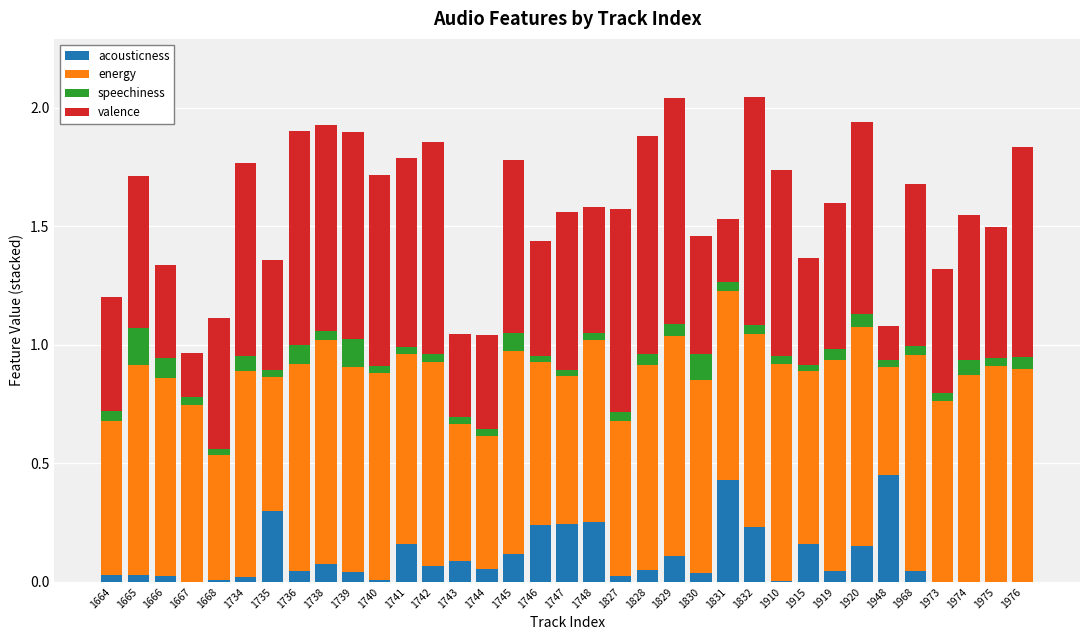

True or false: acousticness has a value of 0.2 at 1915.

True